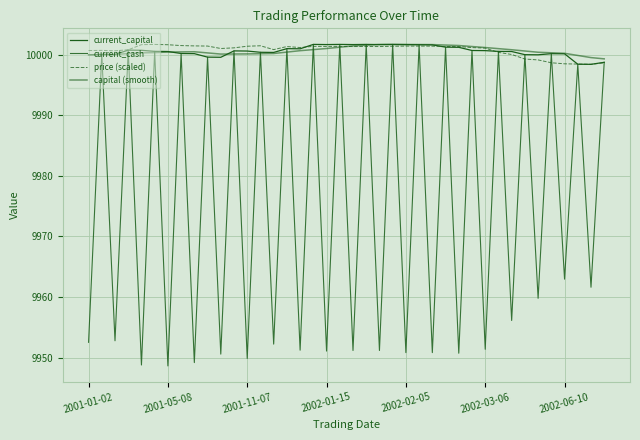

Count the number of categories in the chart.

40